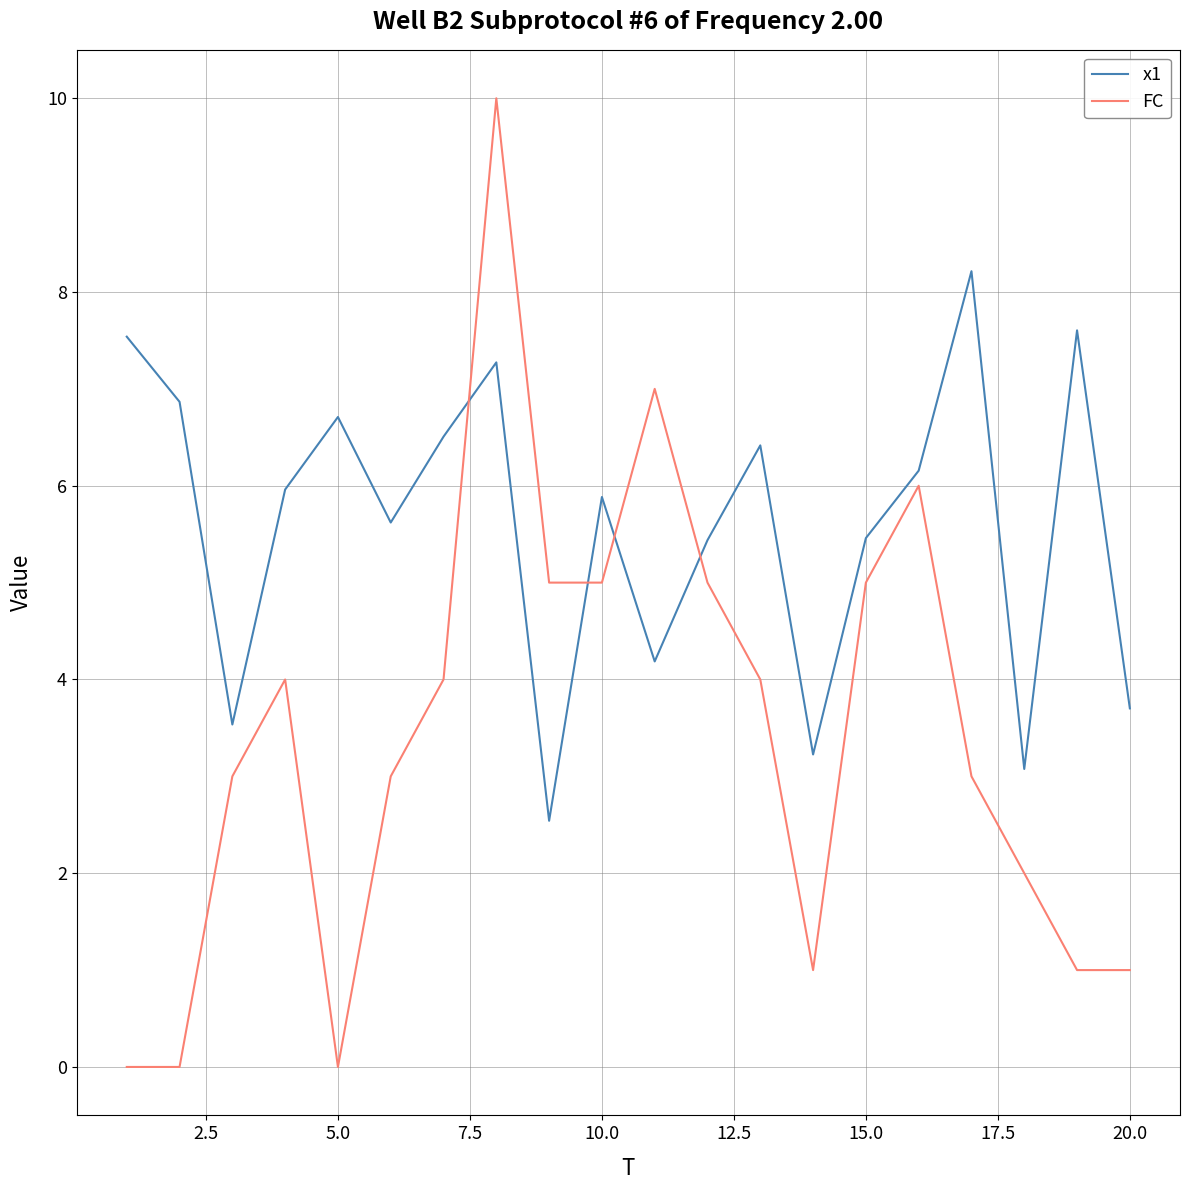

What is the maximum value for FC?

10.0